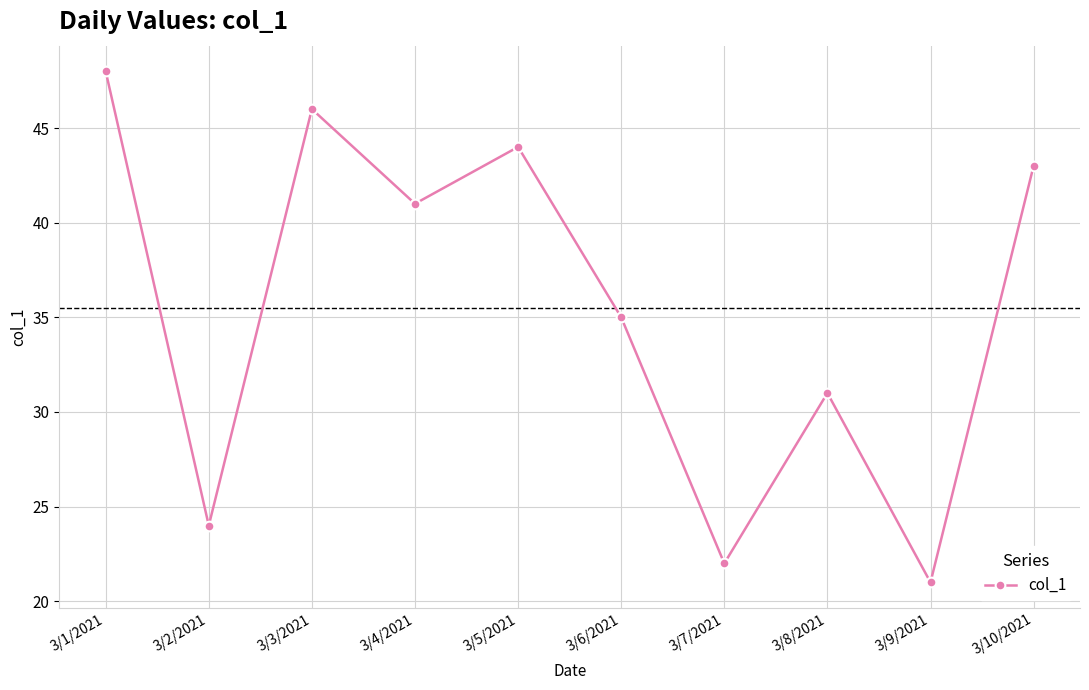

Reading left to right, transcribe all the data shown in this chart.

48	24	46	41	44	35	22	31	21	43